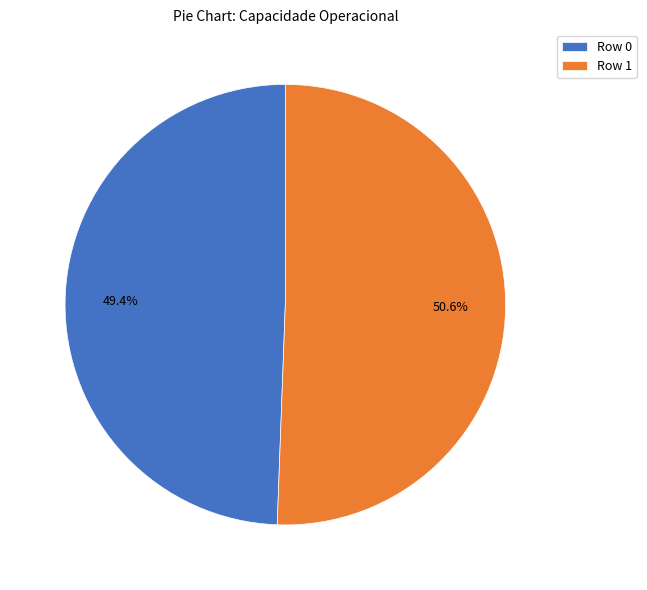

The Row 1 slice represents 51% of the pie. True or false?

True